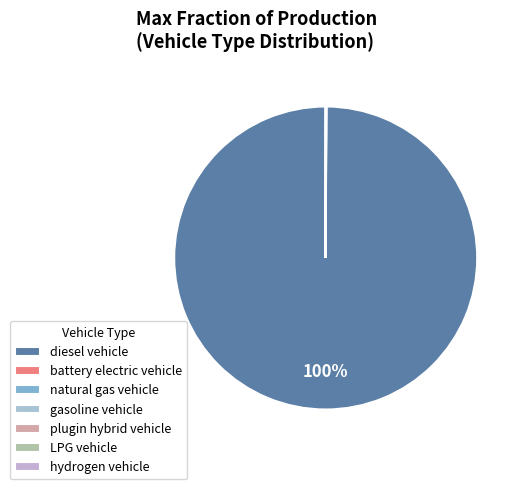

What is the change in value from diesel vehicle to hydrogen vehicle?

-1